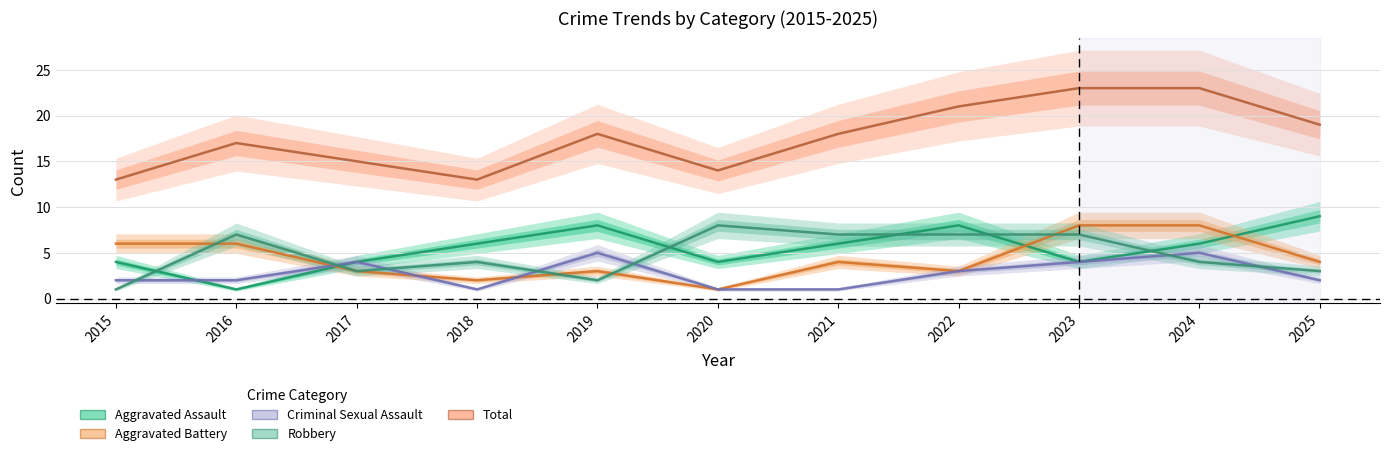

What is the value of the Robbery point at the 11th from the left?

3